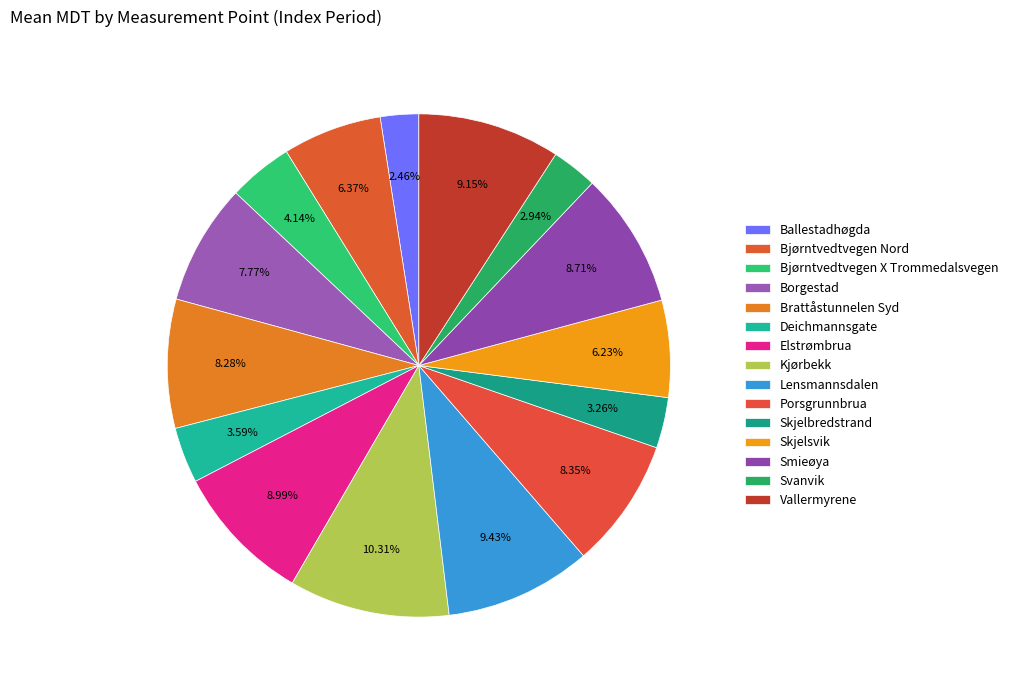

To the nearest percent, what percentage of the pie is Vallermyrene?

9%